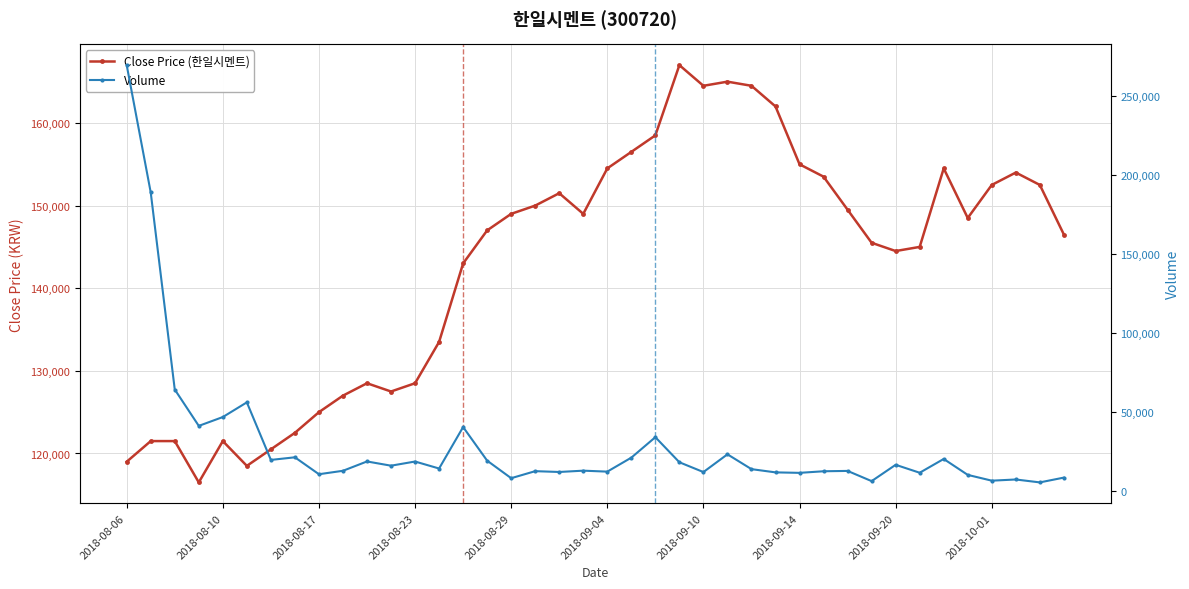

What is the minimum value for Volume?

5662